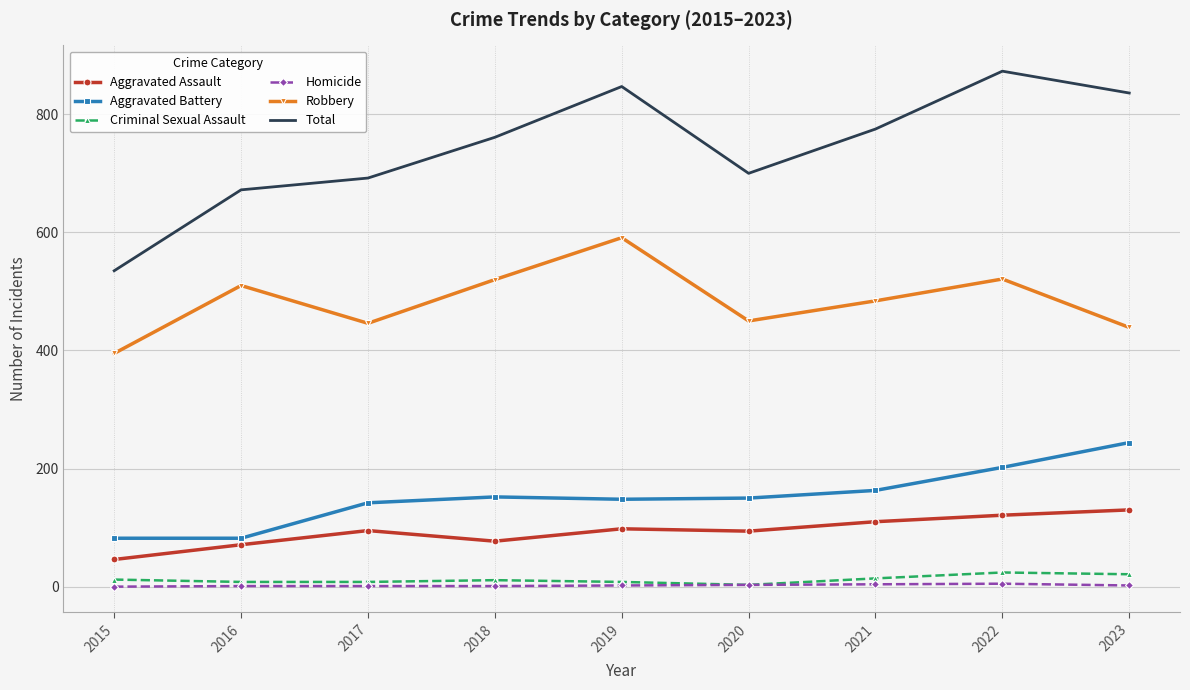

What is the difference between the Robbery values at 2016 and 2023?

71